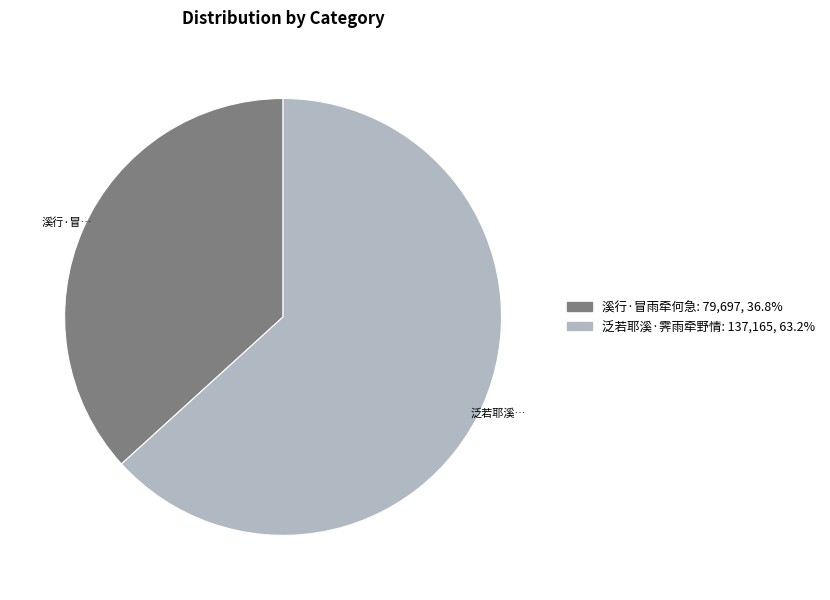

Between 溪行·冒雨牵何急 and 泛若耶溪·霁雨牵野情, which is larger?

泛若耶溪·霁雨牵野情